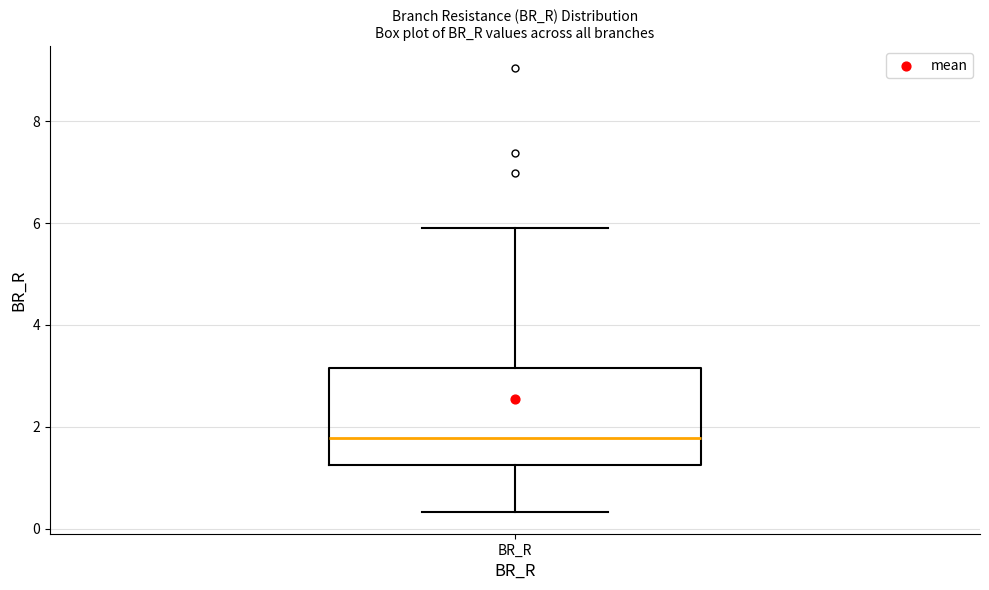

Where does the lower whisker of the box for BR_R end on the y-axis? The values are not printed on the chart, so give them approximately, as read against the axis.

0.4